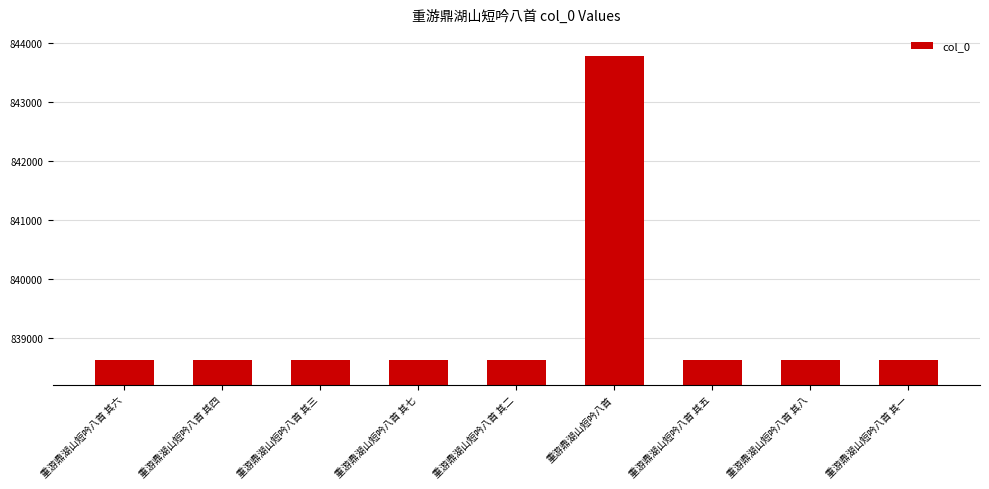

Approximately how many times larger is the value at 重游鼎湖山短吟八首 其四 compared to 重游鼎湖山短吟八首 其一?

1.0